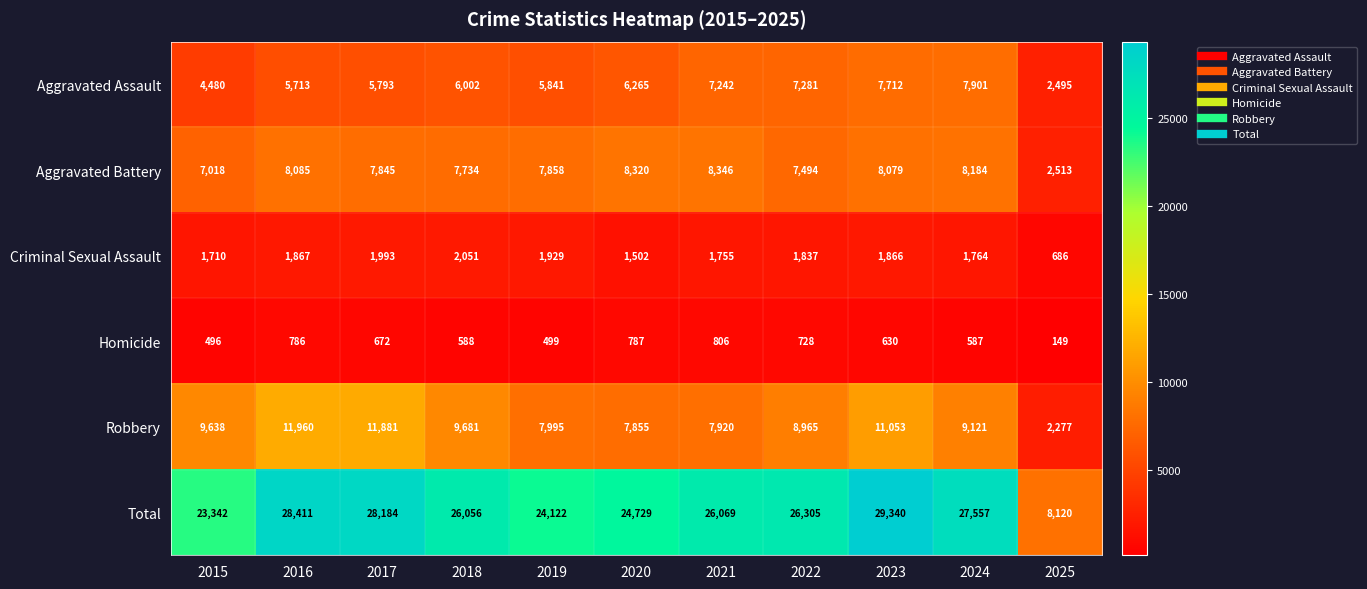

At which category does the chart reach its peak across all series?

2023